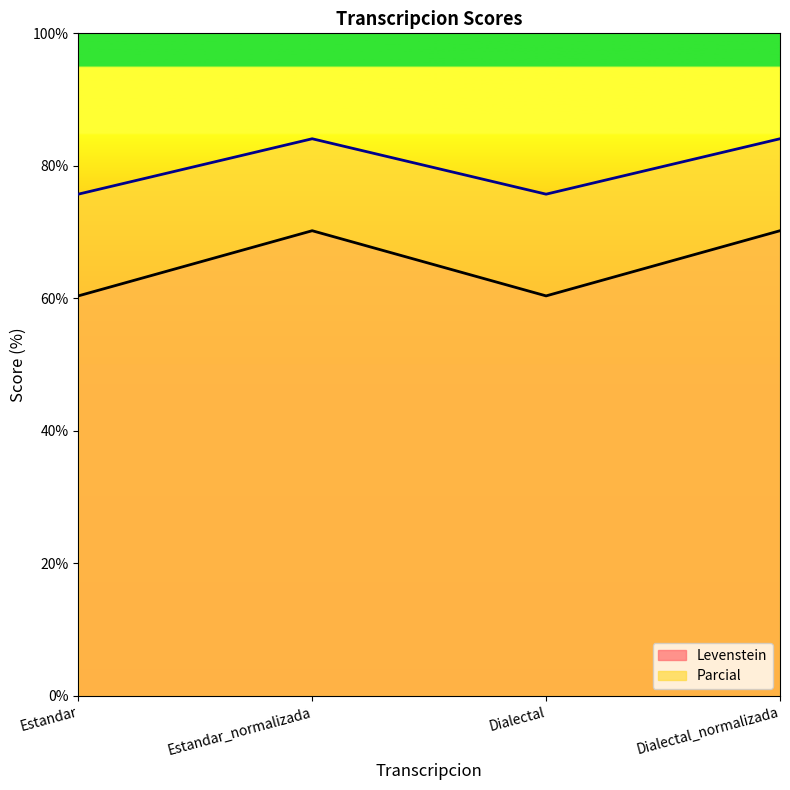

Reading left to right, extract all data points from this chart.

Levenstein: Estandar=60.4	Estandar_normalizada=70.2	Dialectal=60.4	Dialectal_normalizada=70.2
Parcial: Estandar=75.7	Estandar_normalizada=84.1	Dialectal=75.7	Dialectal_normalizada=84.1